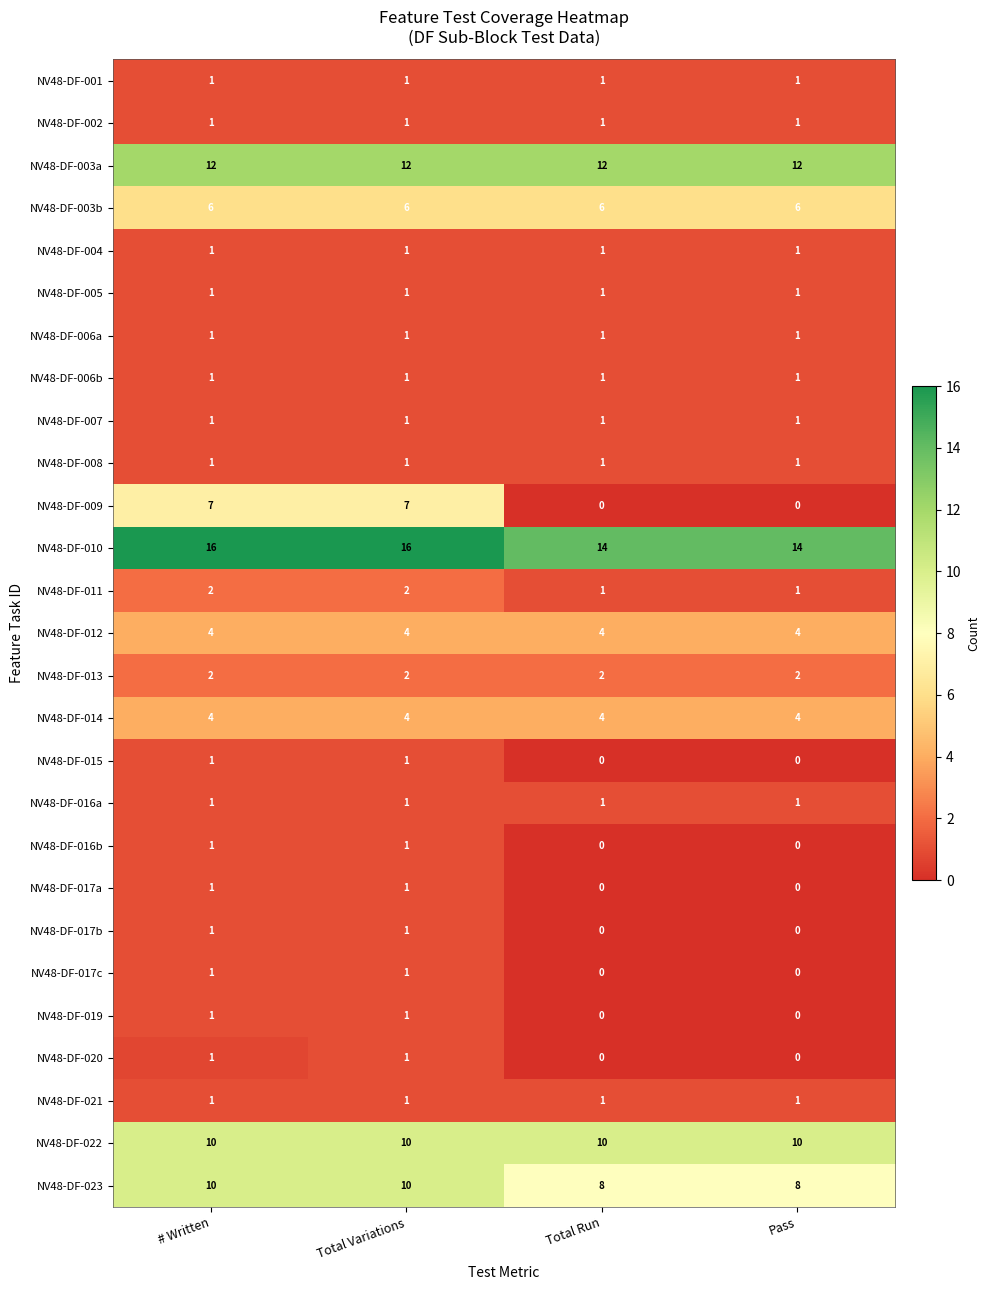

Which series has the largest total across all categories?

NV48-DF-010